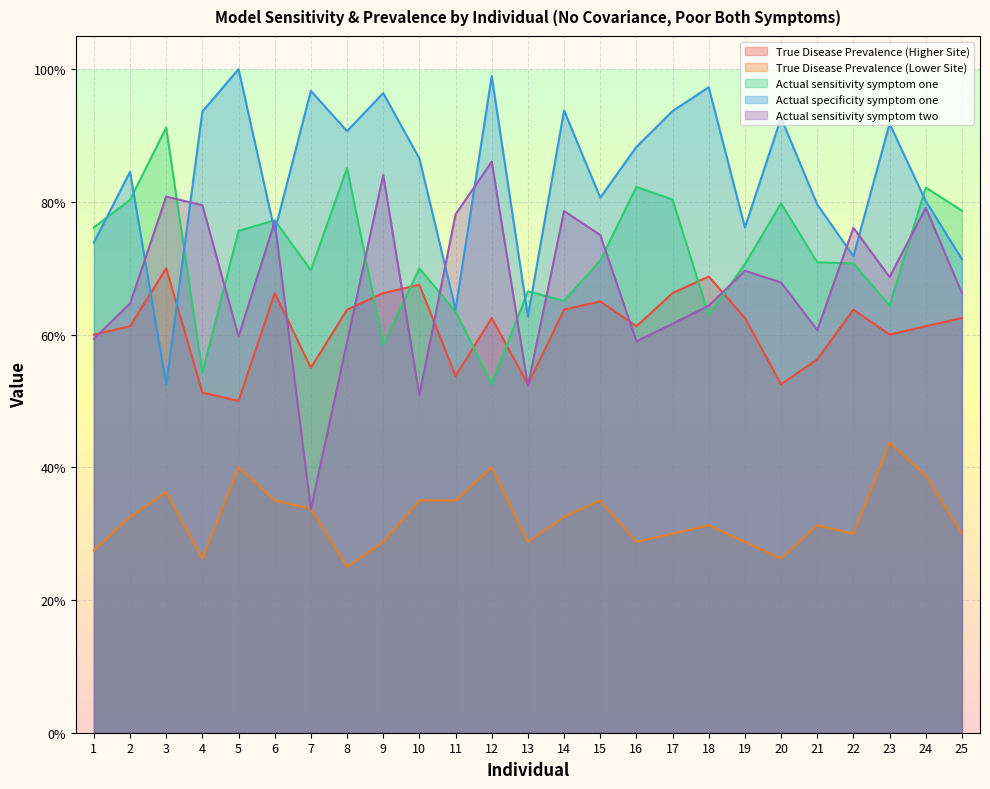

What are all the series names shown in the legend?

True Disease Prevalence (Higher Site), True Disease Prevalence (Lower Site), Actual sensitivity symptom one, Actual specificity symptom one, Actual sensitivity symptom two